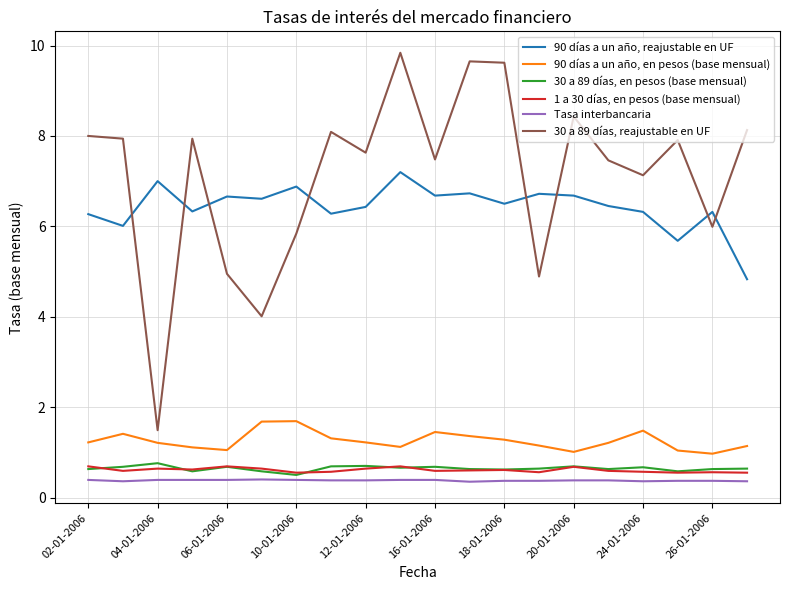

True or false: 90 días a un año, reajustable en UF and 30 a 89 días, reajustable en UF cross at least once.

True